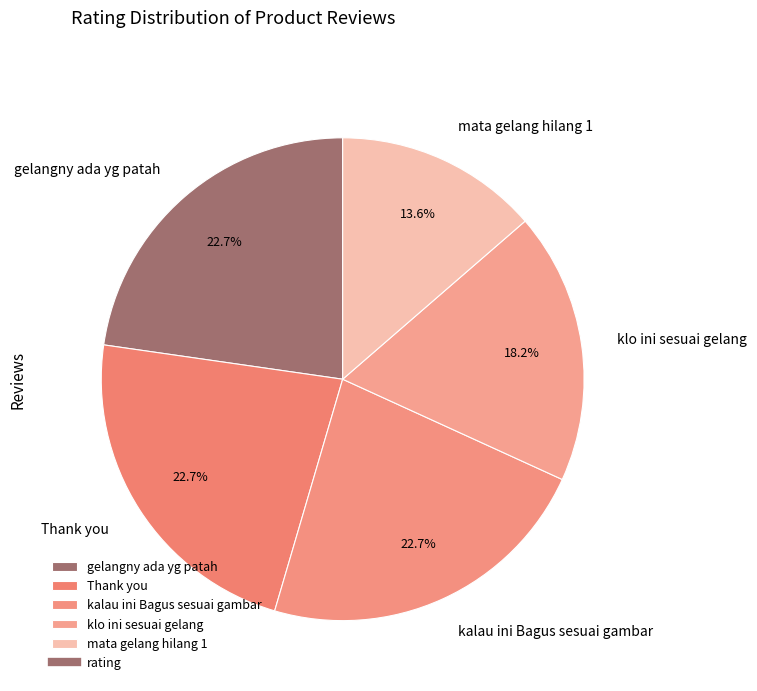

How many segments does this pie chart have?

5